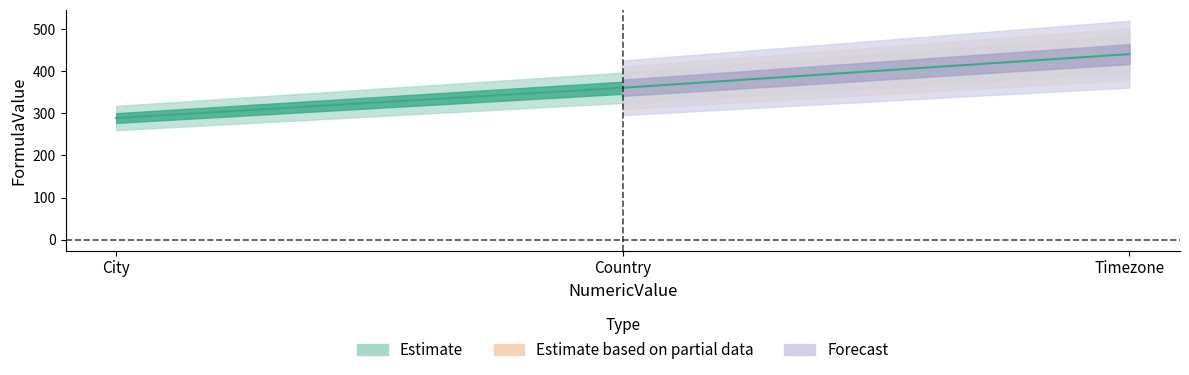

Is it true that the value at City is 289?

True